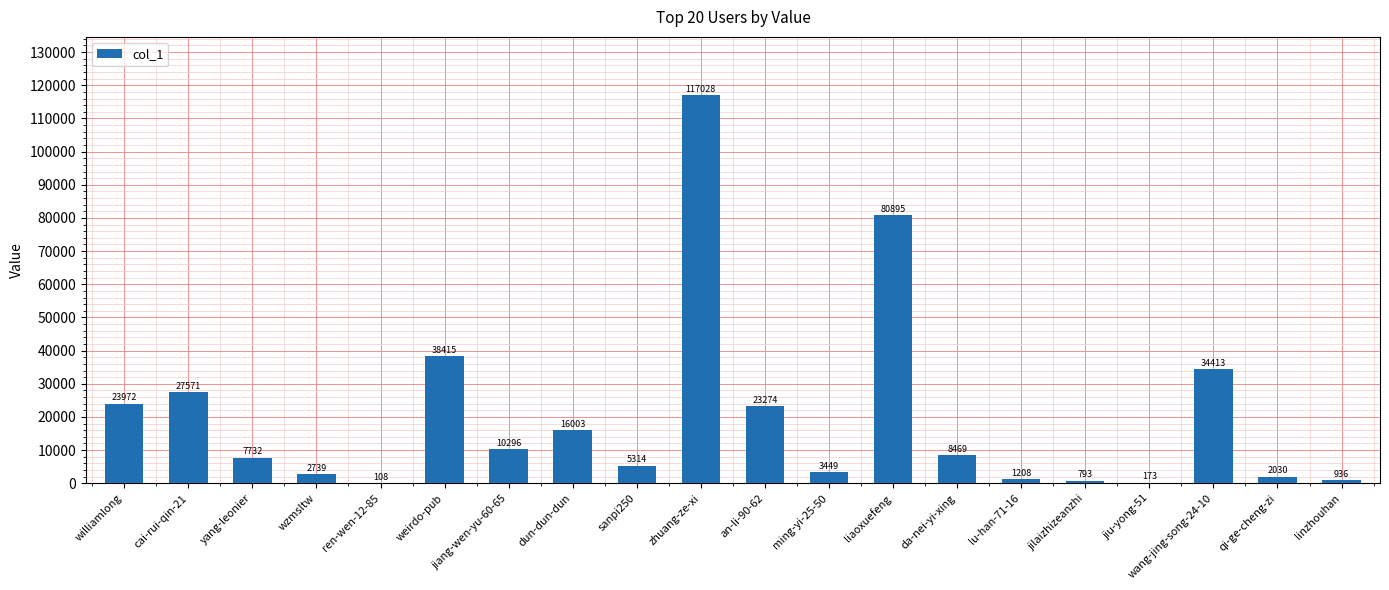

True or false: the data shows 793 at jilaizhizeanzhi.

True